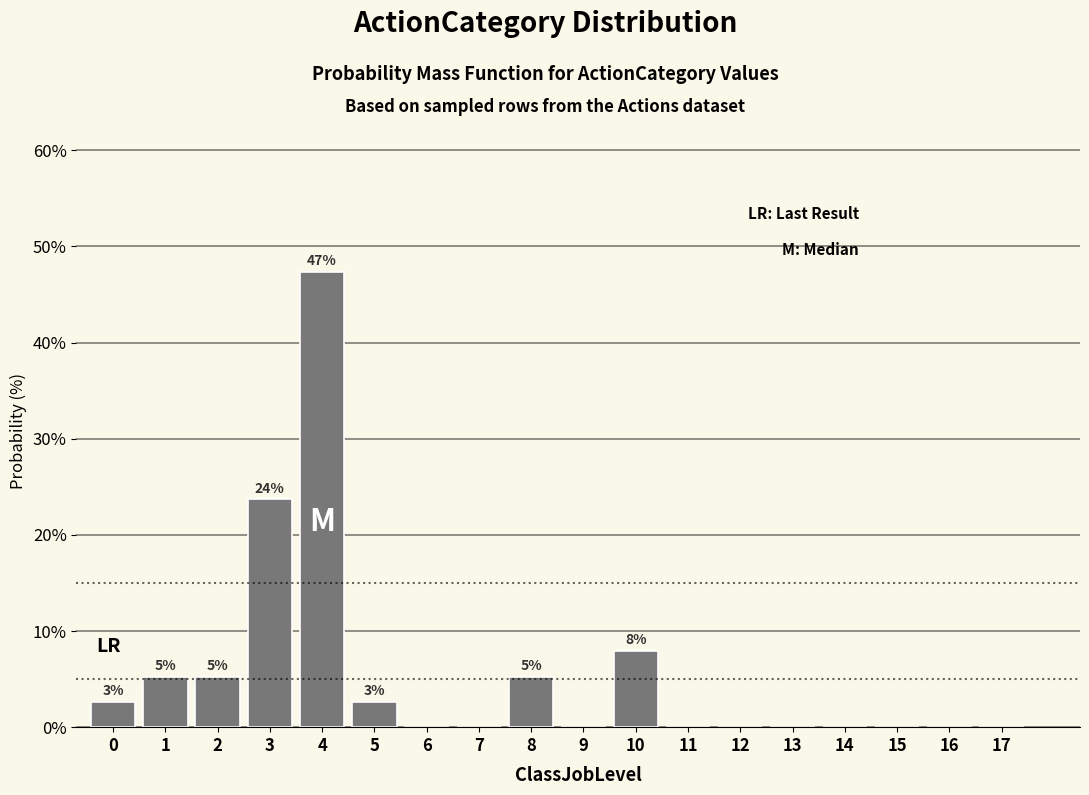

Reading right to left, list all the values displayed in this chart.

17=0.0	16=0.0	15=0.0	14=0.0	13=0.0	12=0.0	11=0.0	10=7.9	9=0.0	8=5.3	7=0.0	6=0.0	5=2.6	4=47.4	3=23.7	2=5.3	1=5.3	0=2.6